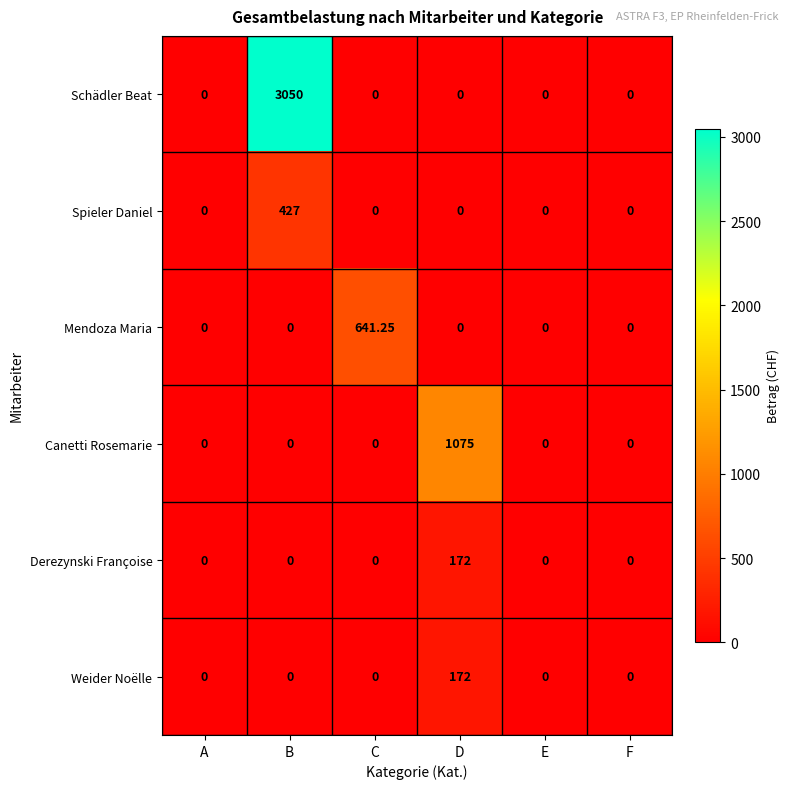

Which series has the widest spread of values?

Schädler Beat